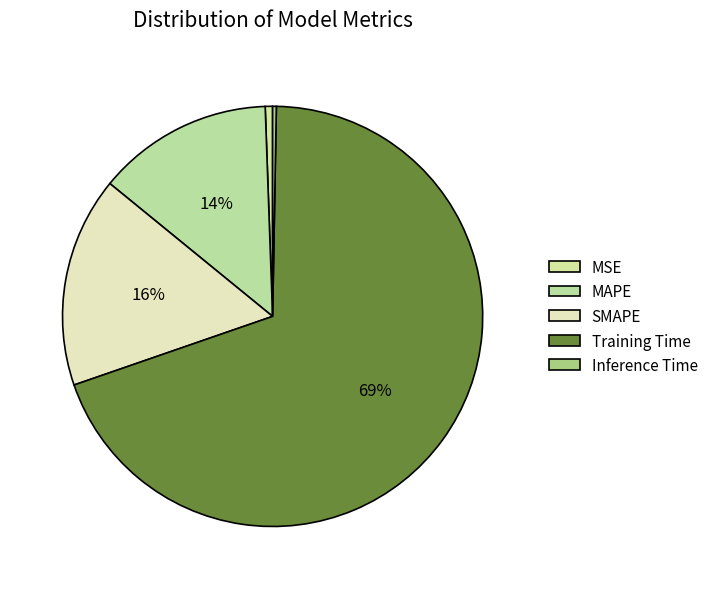

Count the number of slices in the pie.

5